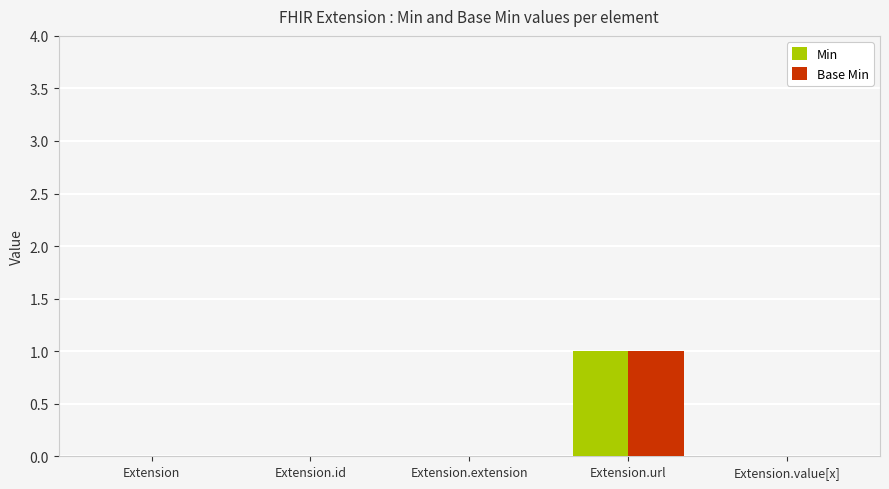

Is the value of Min at Extension greater than the value of Base Min at Extension.url?

No